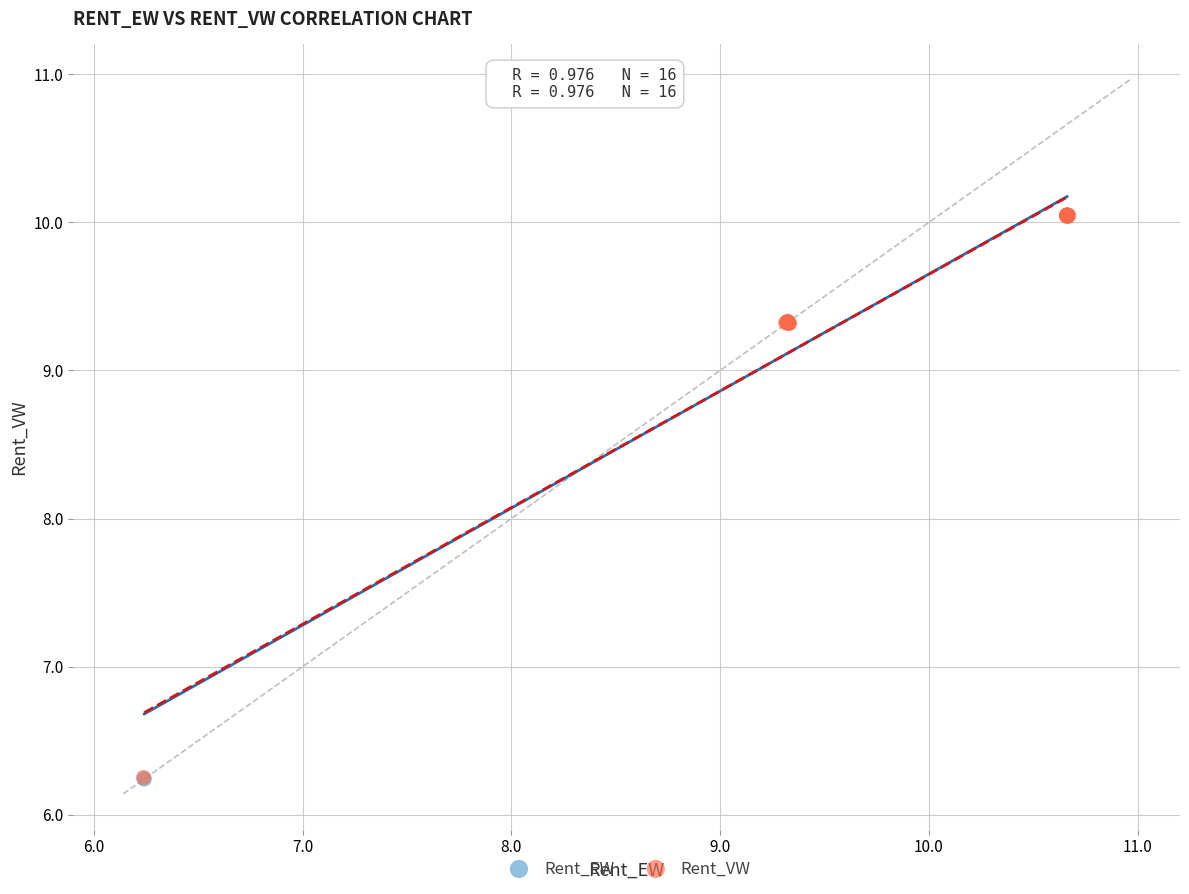

Which series has the widest spread of Y values?

Rent_EW